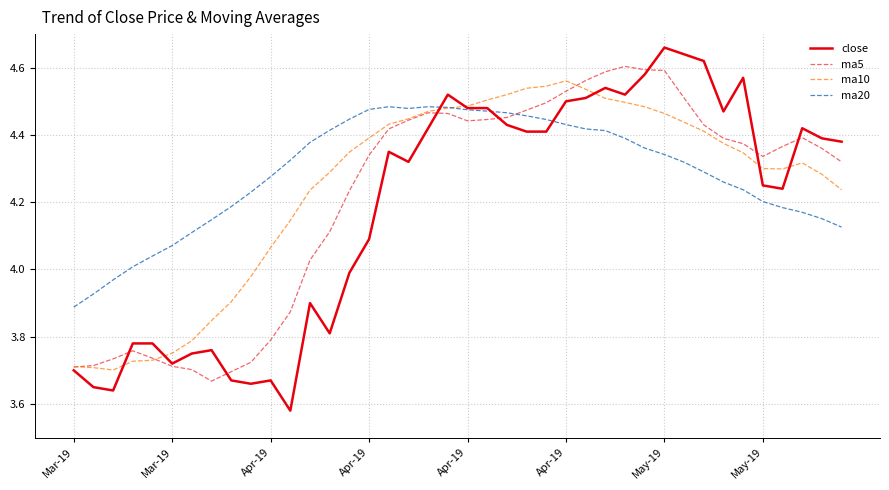

Which series has the largest range (max minus min)?

close